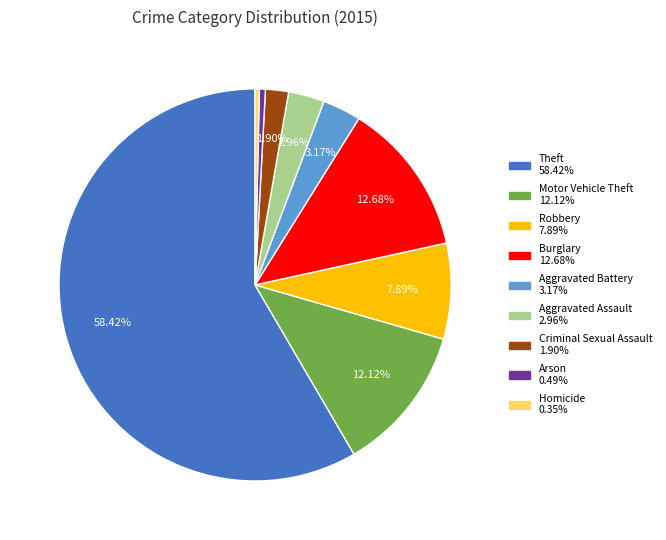

To the nearest percent, what is the difference between the largest and smallest slice percentages?

58%